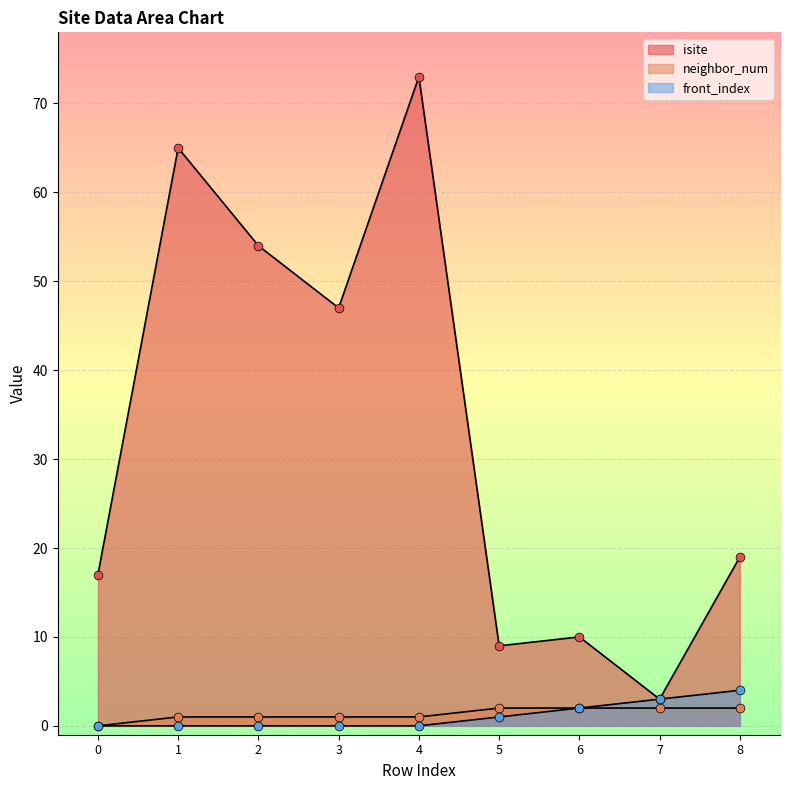

Is the value of neighbor_num at 2 greater than the value of isite at 1?

No